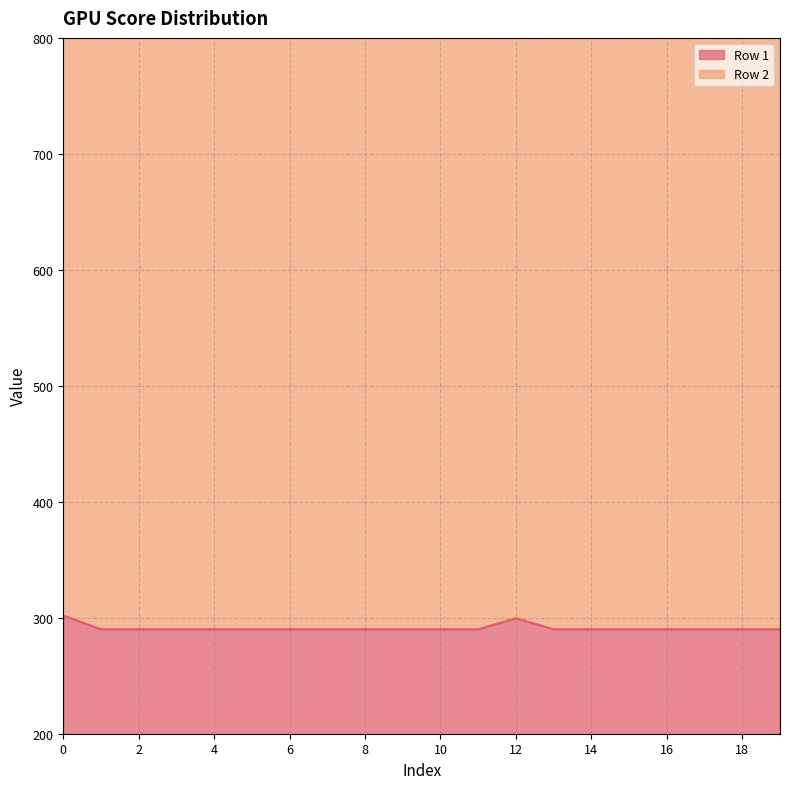

Rank the series by their average value, from highest to lowest.

Row 2, Row 1